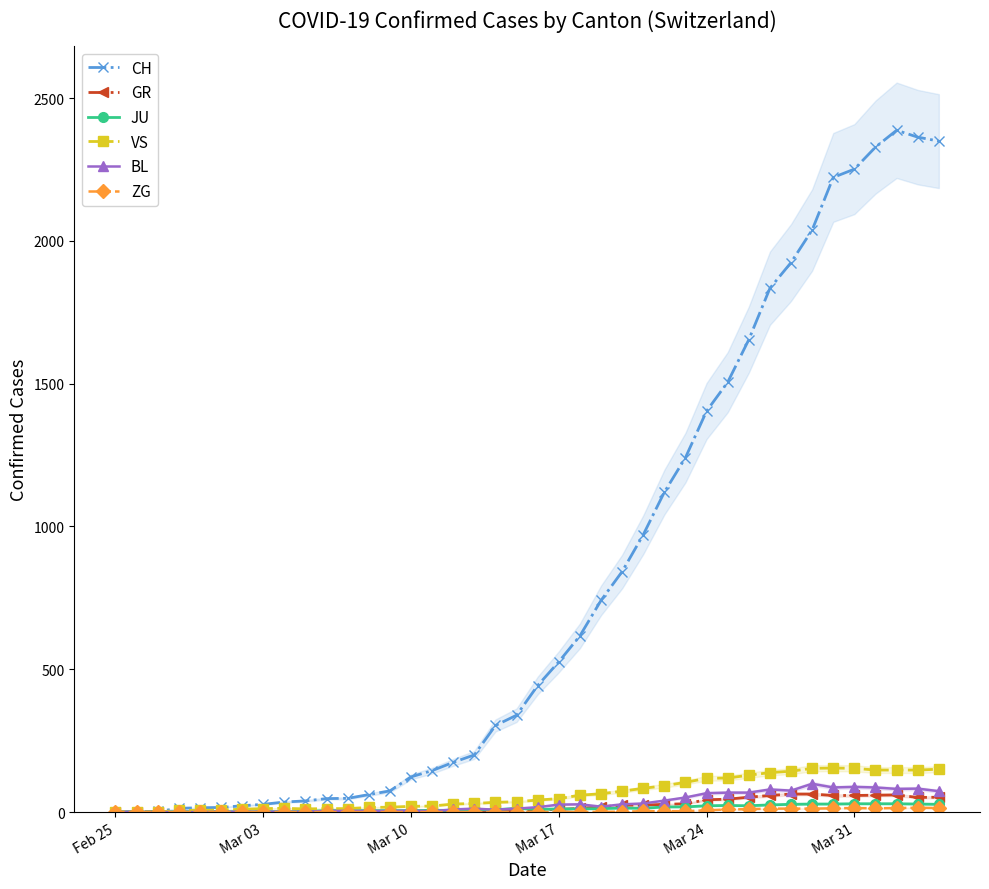

What is the highest value of the CH series?

2387